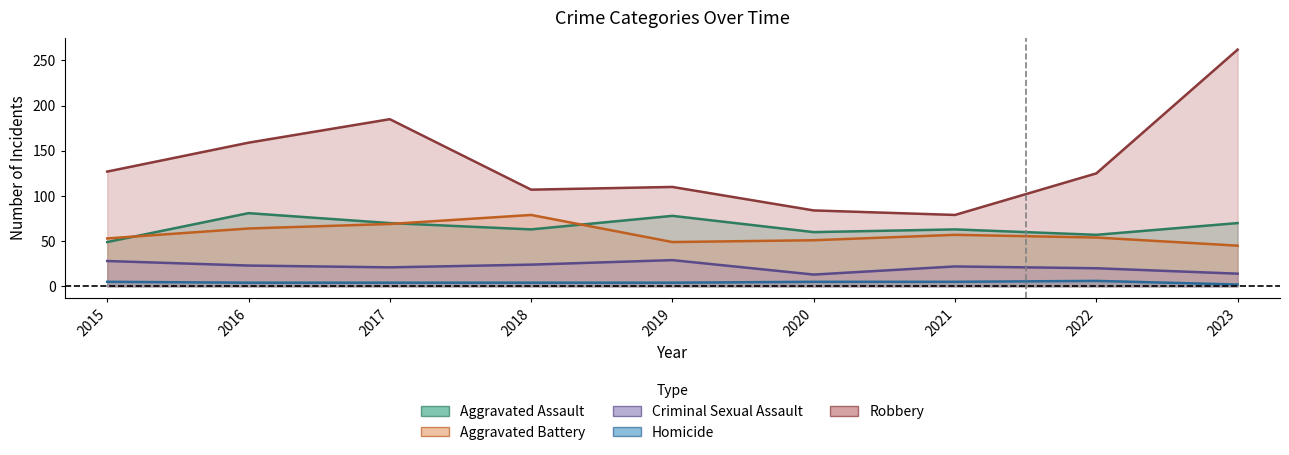

At 2015, list the series in order from smallest to largest.

Homicide, Criminal Sexual Assault, Aggravated Assault, Aggravated Battery, Robbery